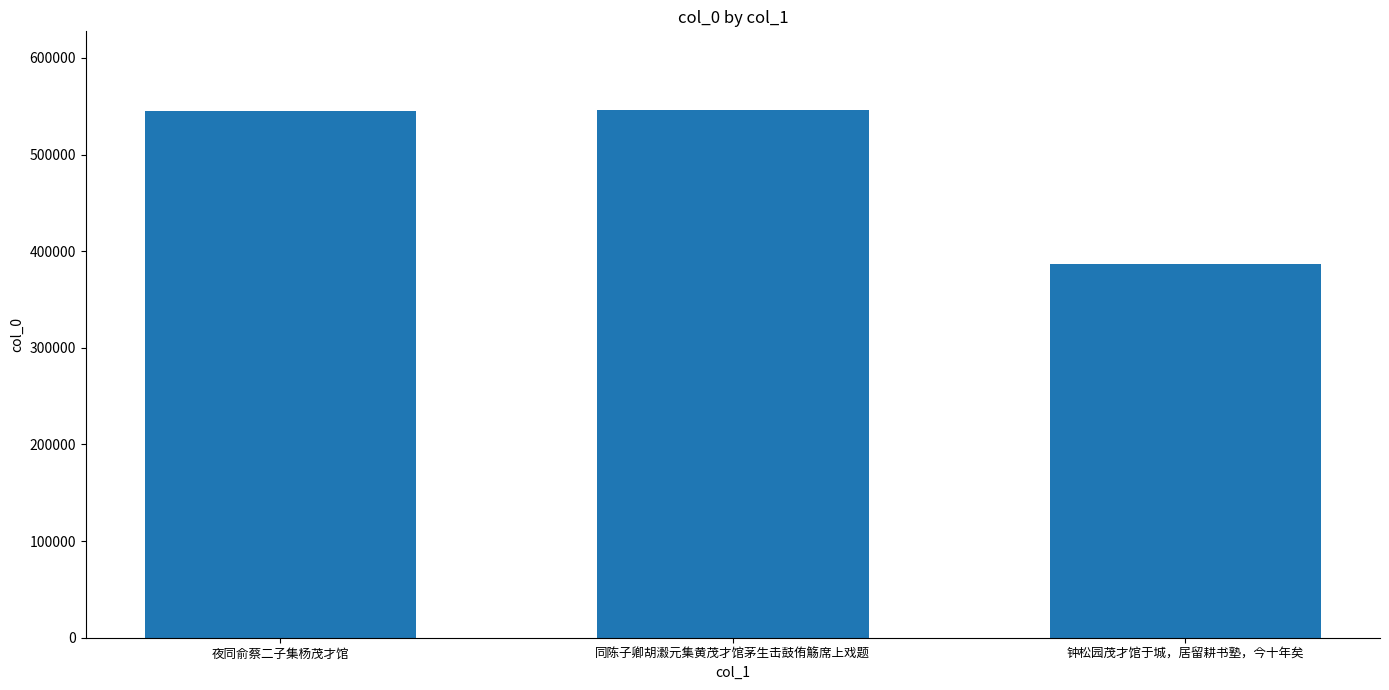

Which category has the lowest value across all series?

钟松园茂才馆于城，居留耕书塾，今十年矣